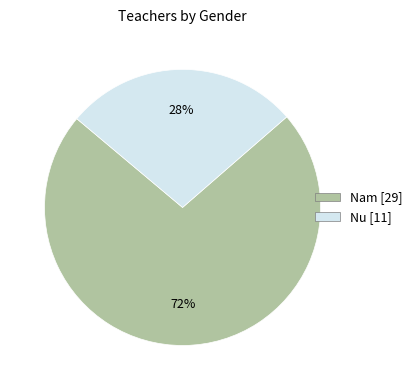

Which category has the biggest portion of the pie?

Nam